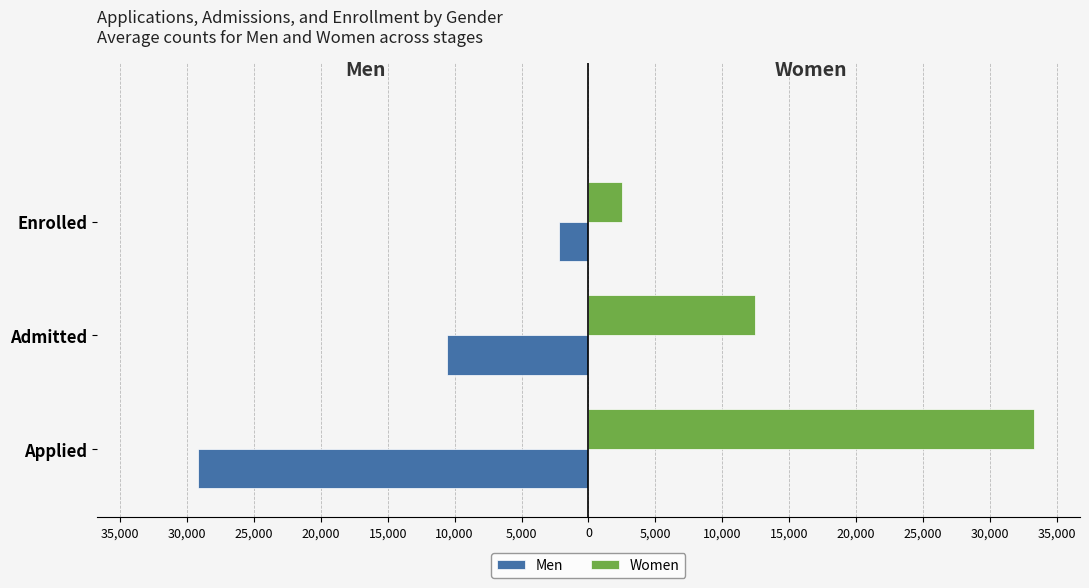

What are all the series names shown in the legend?

Men, Women